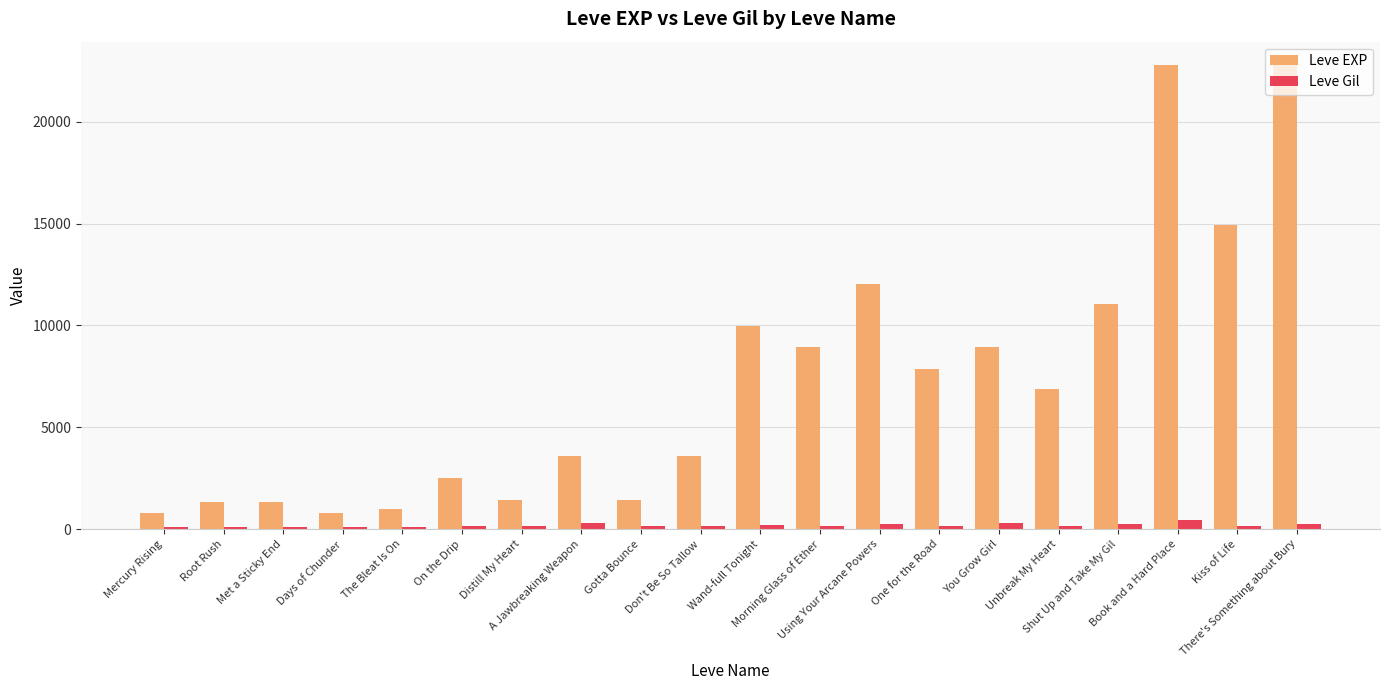

What is the average value of the Leve Gil series?

190